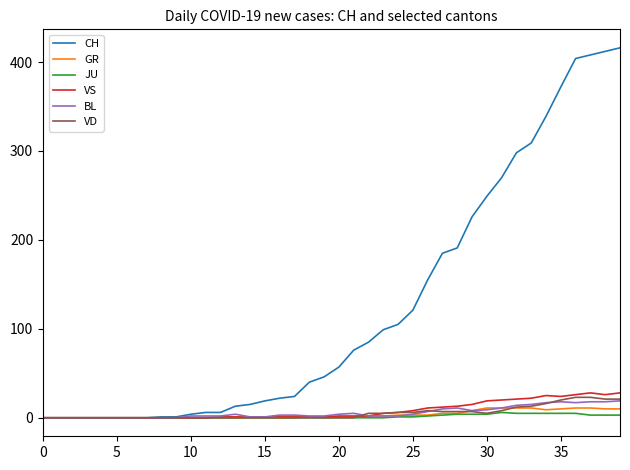

Which series has the largest range (max minus min)?

CH